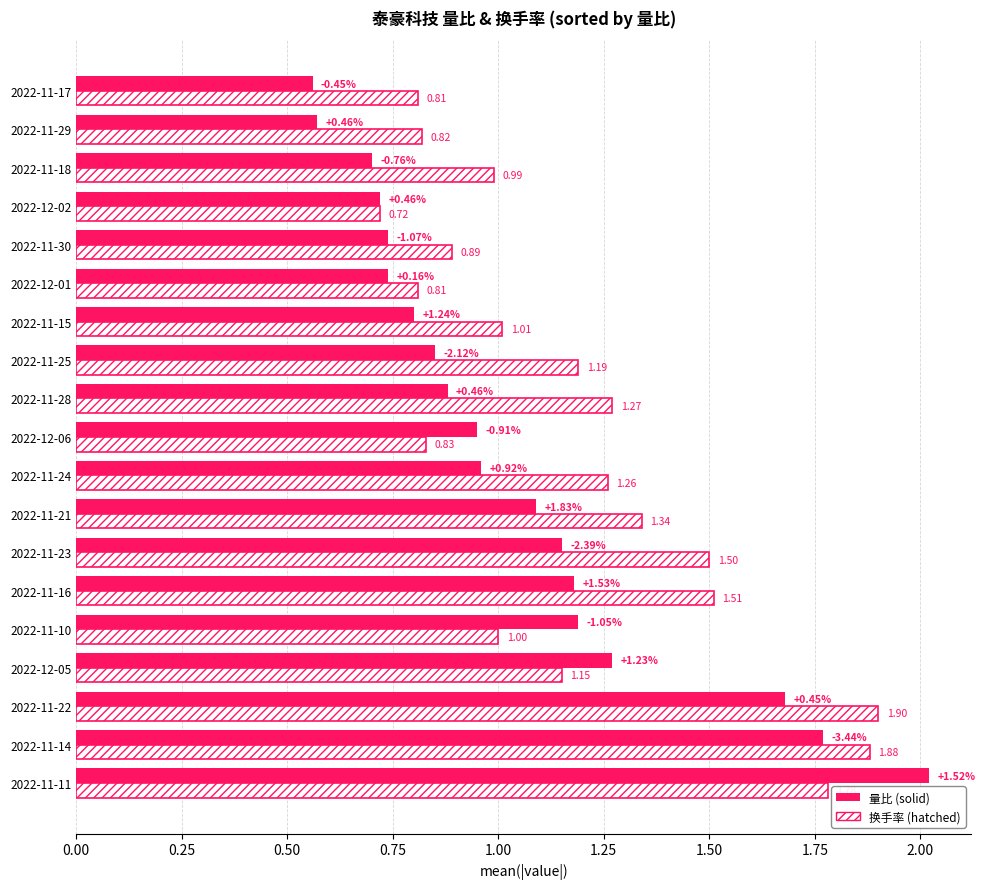

At which category is the sum across all series the highest?

2022-11-11